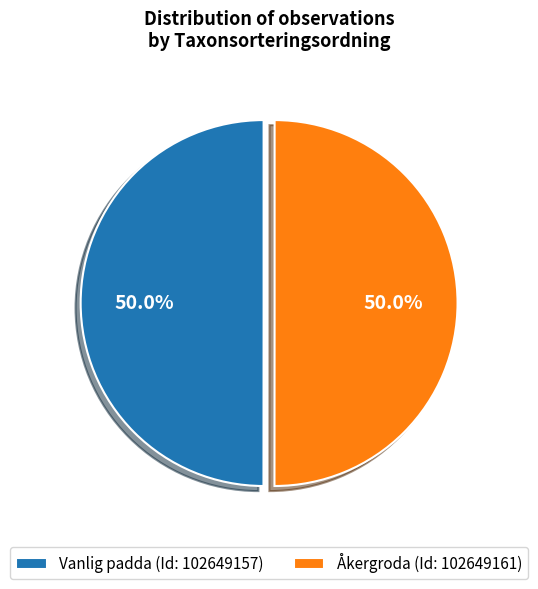

What portion of the pie excludes Vanlig padda (Id: 102649157)?

50.0%